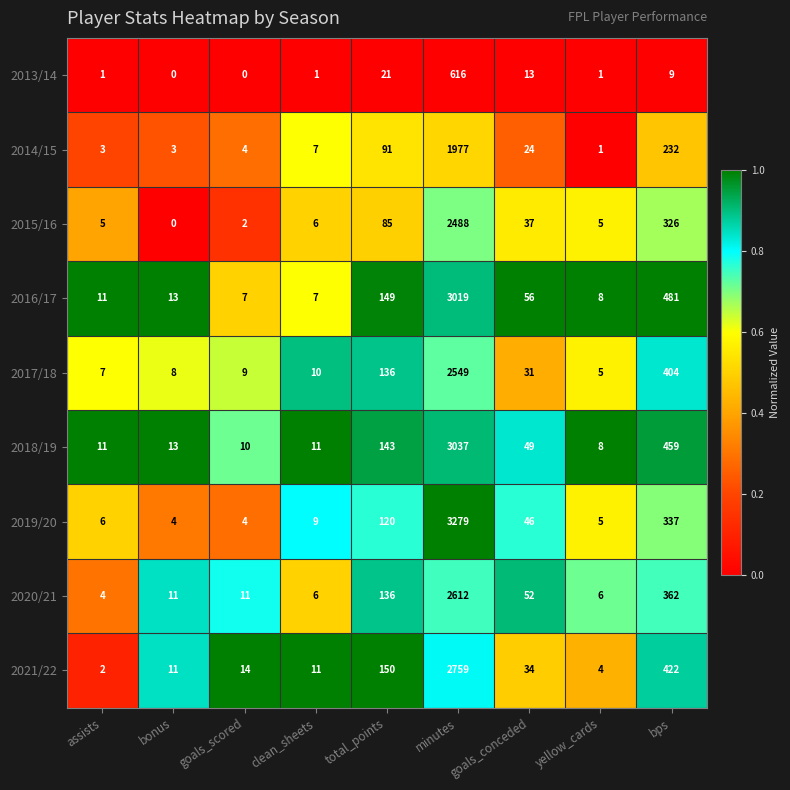

At which label does 2020/21 reach its minimum?

assists